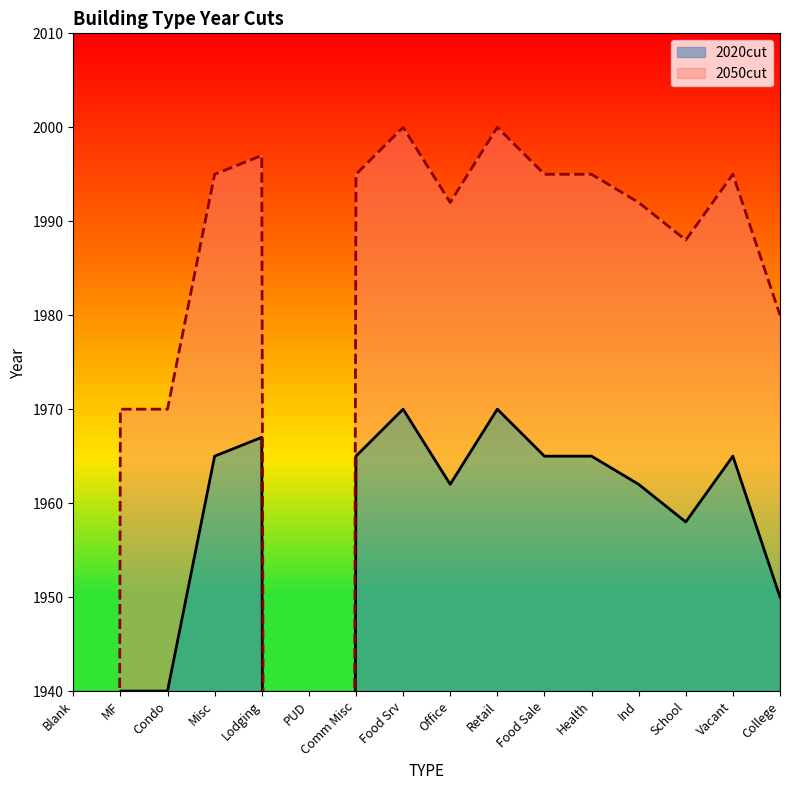

Which series has the largest total across all categories?

2050cut